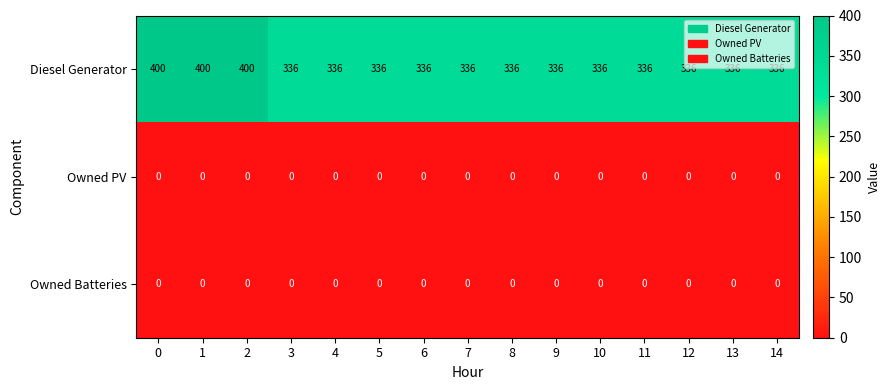

Read the Diesel Generator value at 7.

336